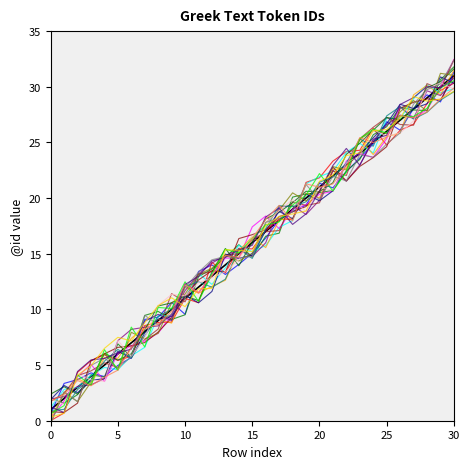

The chart shows a value of 5 at 4. True or false?

True